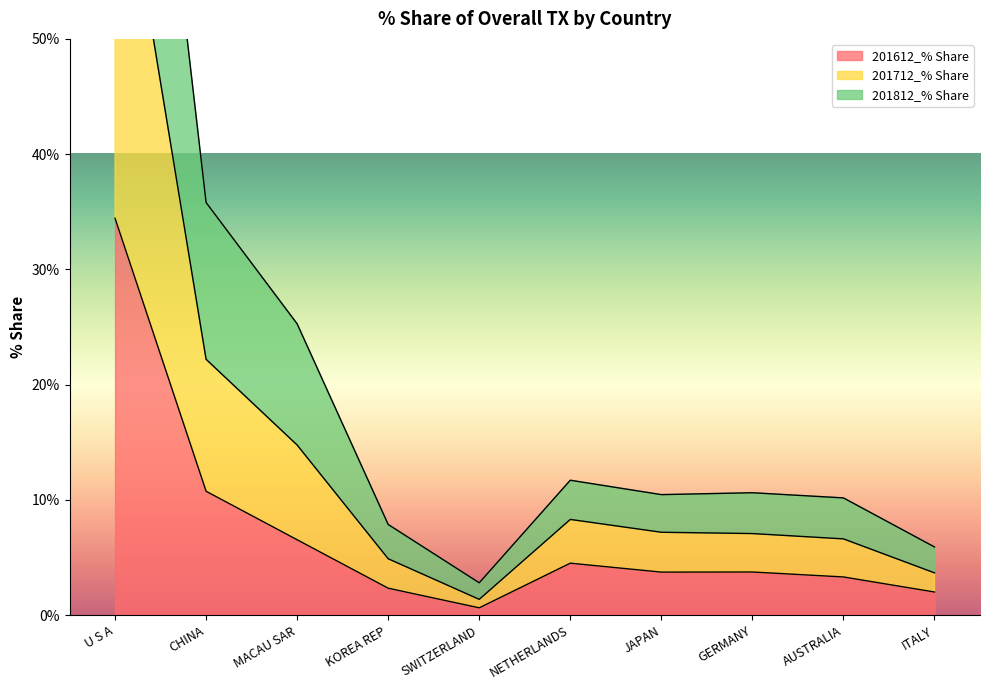

Is the value of 201812_% Share at GERMANY greater than the value of 201712_% Share at JAPAN?

No